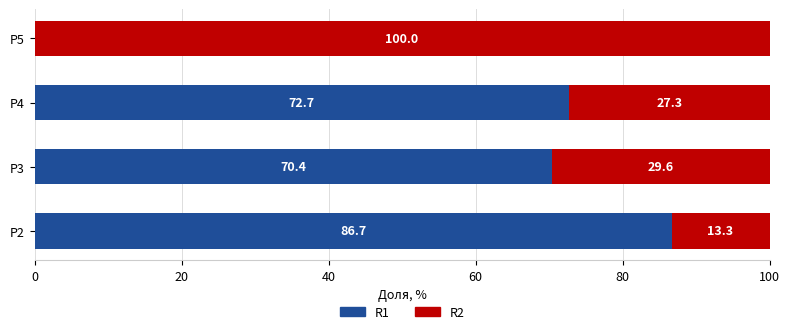

What is the total value across all series at P4?

100.0